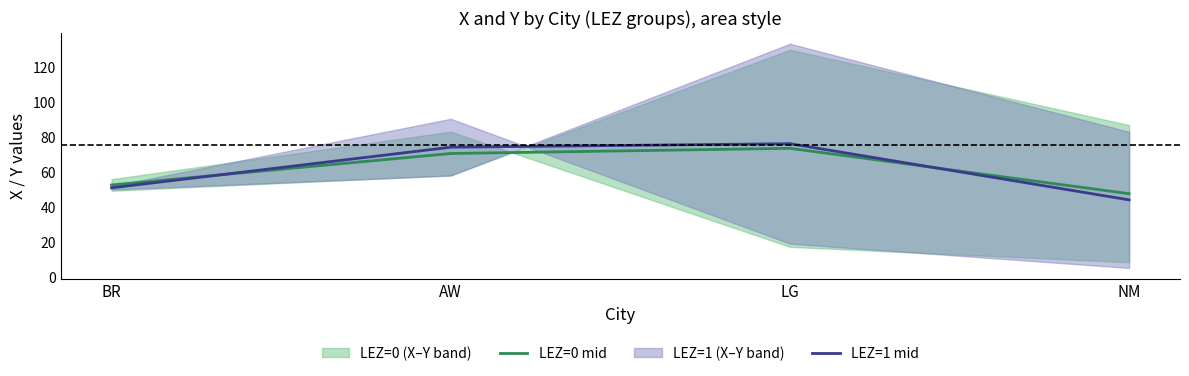

Read the LEZ=1 mid value at BR.

50.8